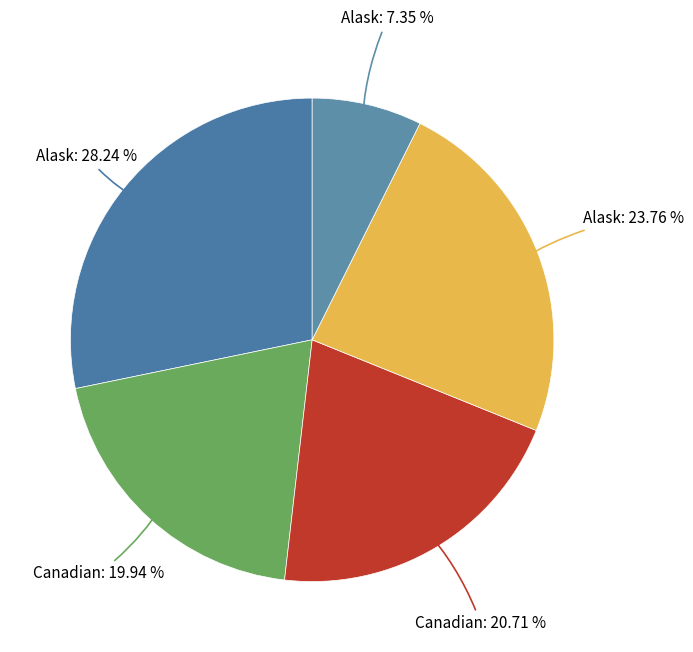

How many segments does this pie chart have?

5